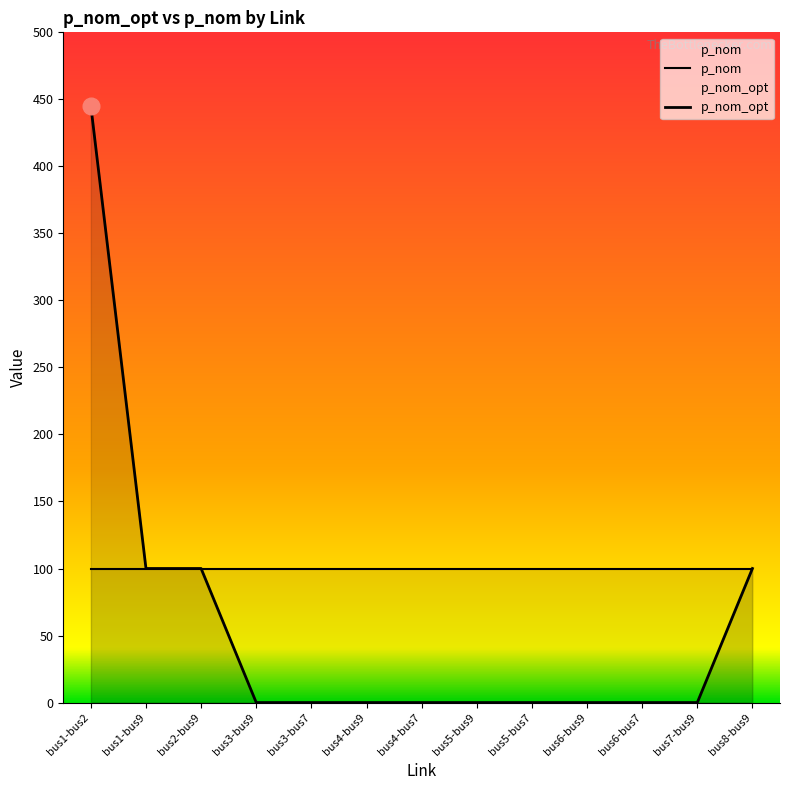

List the labels in order of value, smallest first.

bus3-bus9, bus3-bus7, bus4-bus9, bus4-bus7, bus5-bus9, bus5-bus7, bus6-bus9, bus6-bus7, bus7-bus9, bus1-bus9, bus2-bus9, bus8-bus9, bus1-bus2